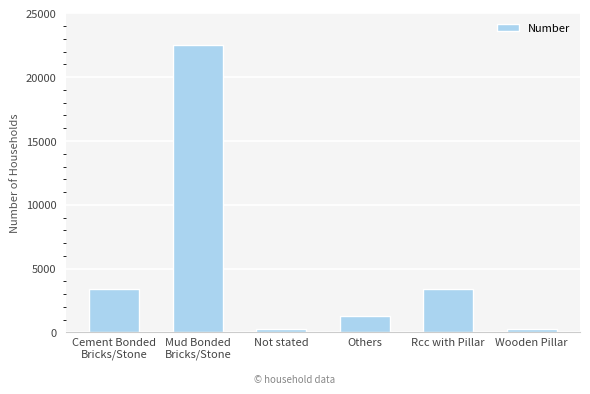

Read the value at Cement Bonded
Bricks/Stone.

3424